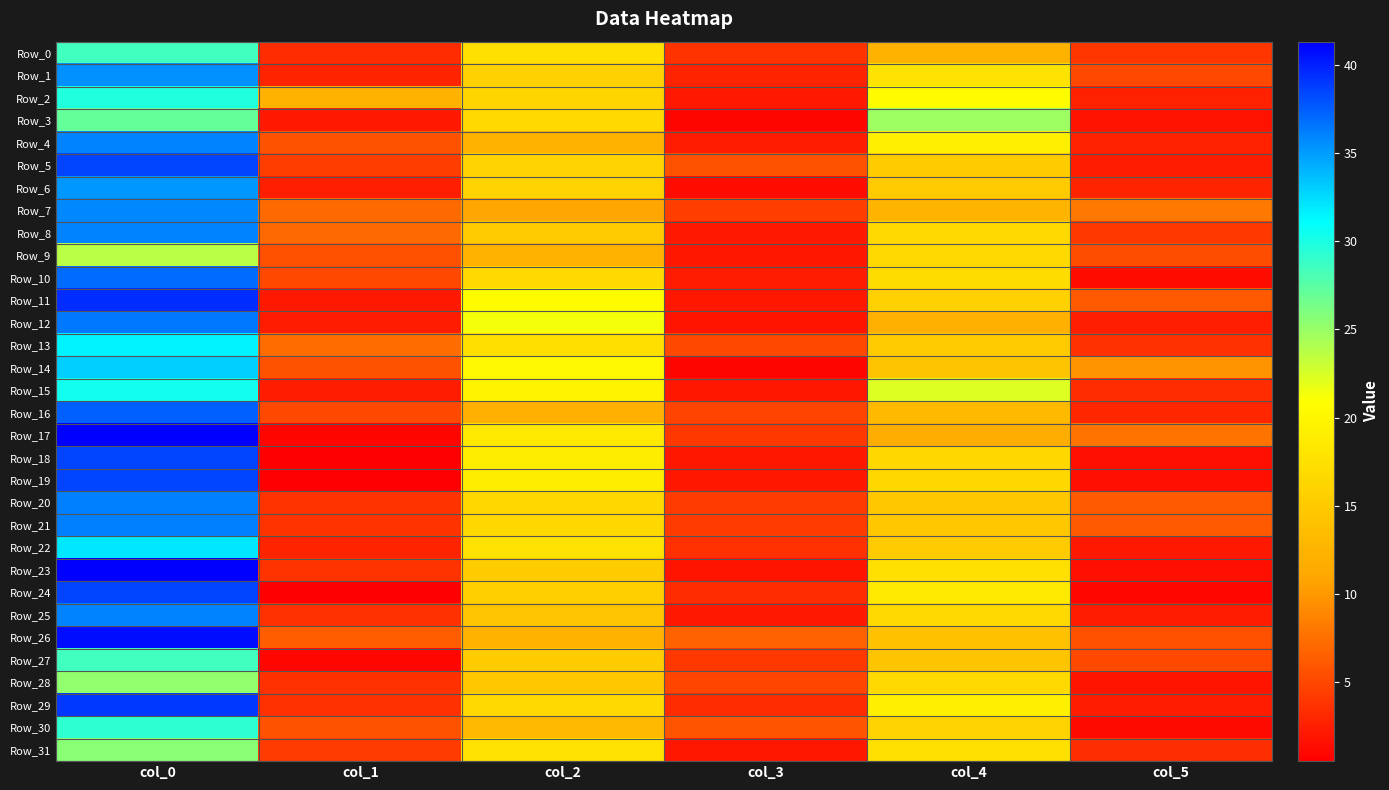

What is the difference between the highest and lowest values at col_3?

5.8